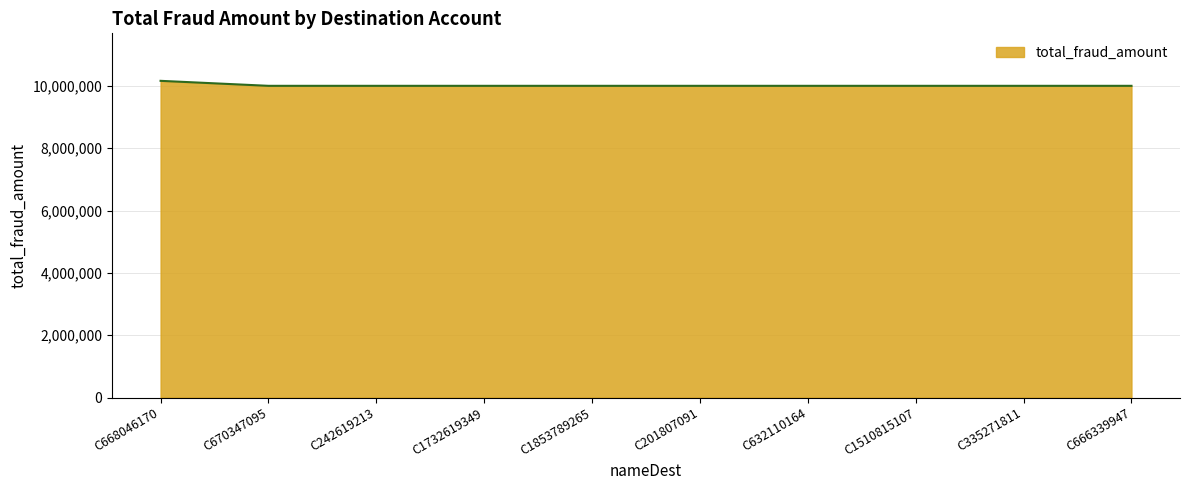

What is the smallest value displayed?

10000000.0